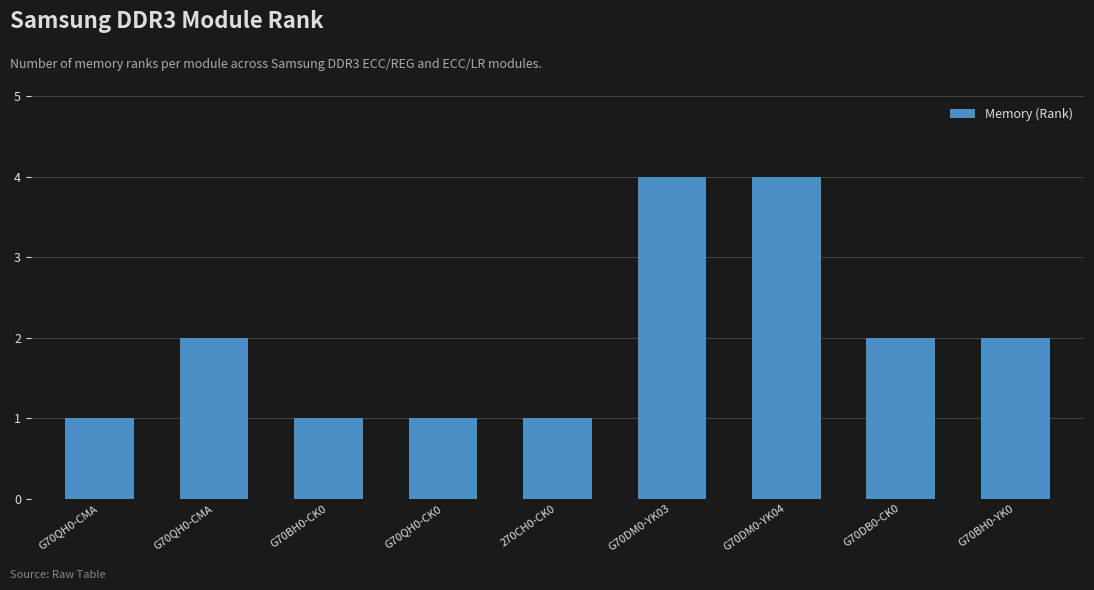

What is the value of the 8th bar from the left?

2